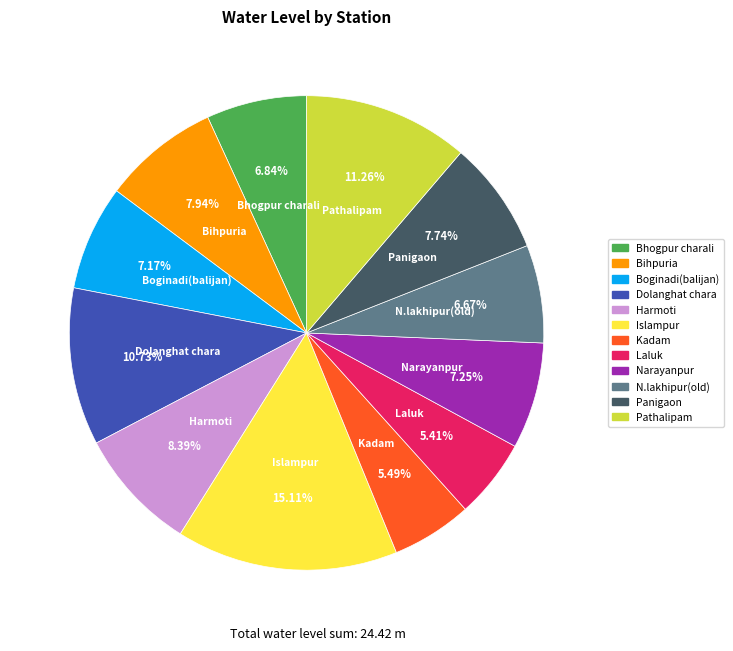

What is the ratio of the value at Panigaon to the value at N.lakhipur(old)?

1.2